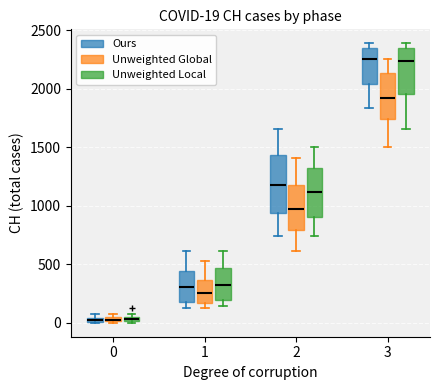

Comparing the boxes themselves (not the whiskers), which one is the tallest?

2 (Ours)